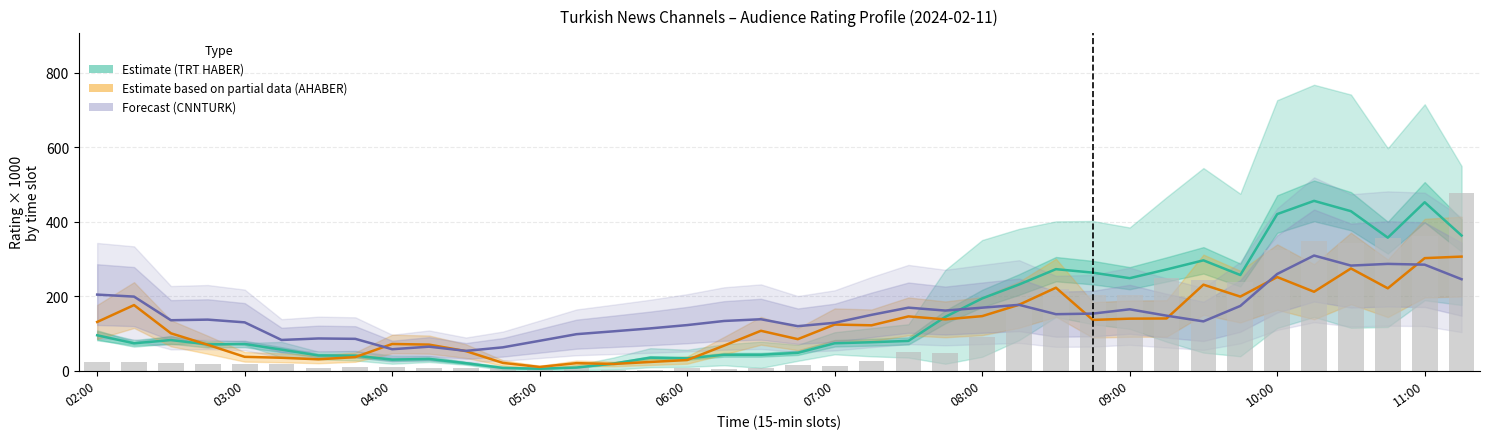

The Estimate based on partial data series shows 392.8 at 26. True or false?

False